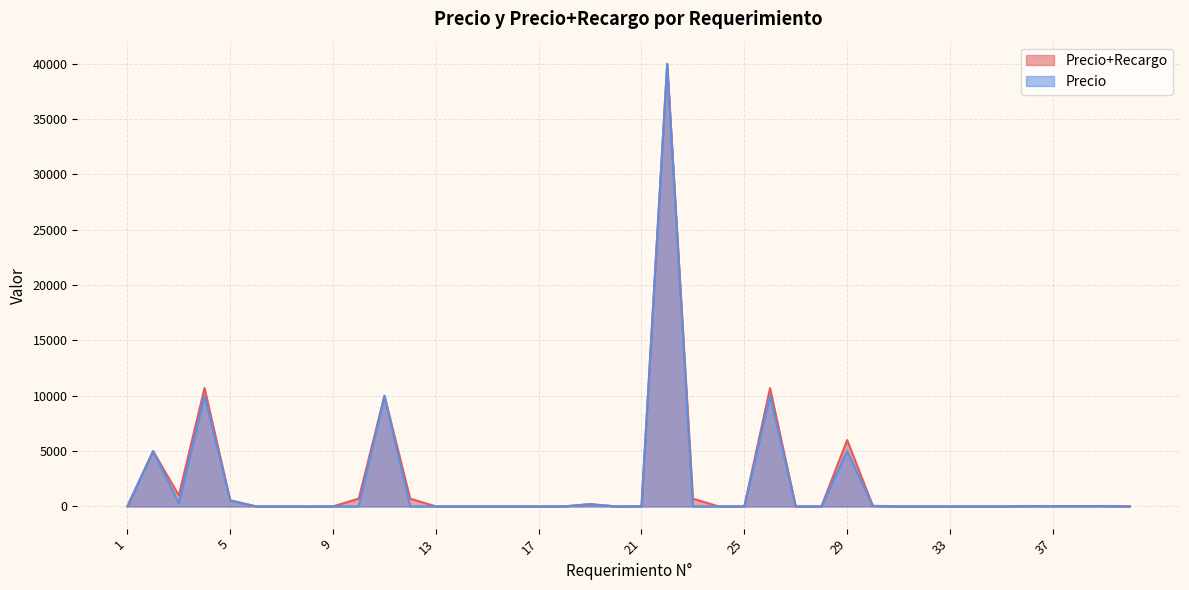

Reading right to left, what are all the values shown in this chart?

Precio+Recargo: 10	39	38	37	36	6	9	8	10	10	50	6000	10	12	10700	10	10	710	40000	21	4	210	10	1	10	10	10	10	710	10000	710	10	0	10	10	550	10700	1000	5000	10
Precio: 10	39	38	37	36	6	9	8	10	10	50	5000	10	10	10000	10	10	10	40000	21	4	210	10	1	10	10	10	10	10	10000	10	10	0	10	10	550	10000	300	5000	10